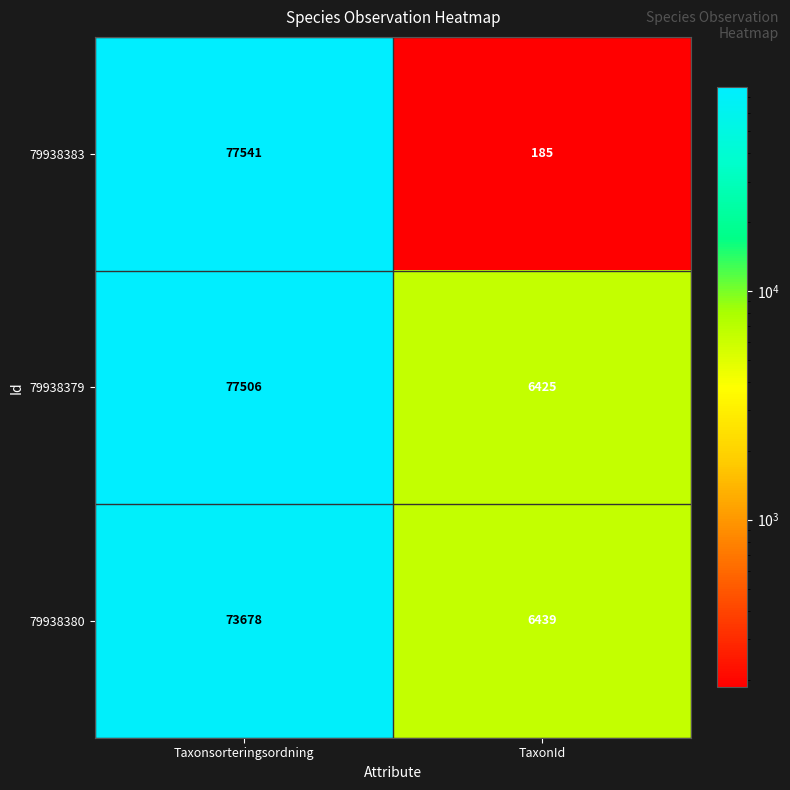

Reading left to right, what are all the values shown in this chart?

79938383: 77541	185
79938379: 77506	6425
79938380: 73678	6439